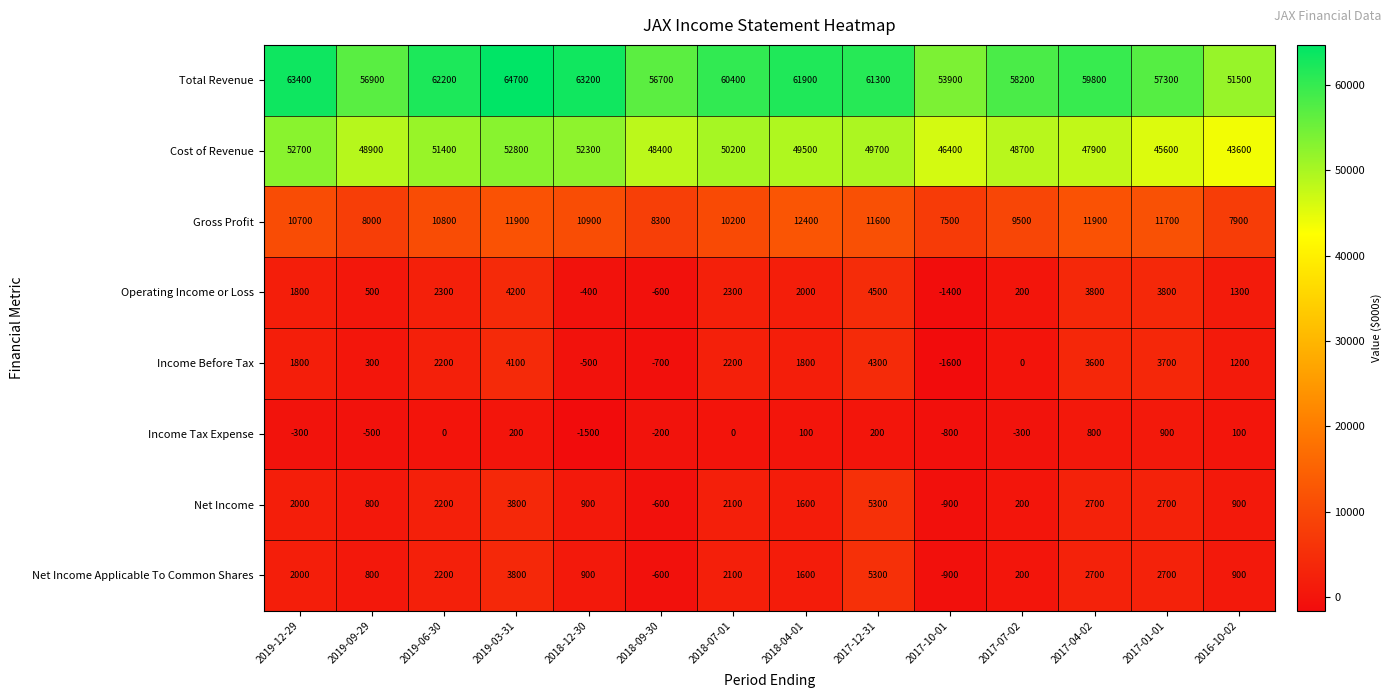

What is the minimum value shown in the chart?

-1600